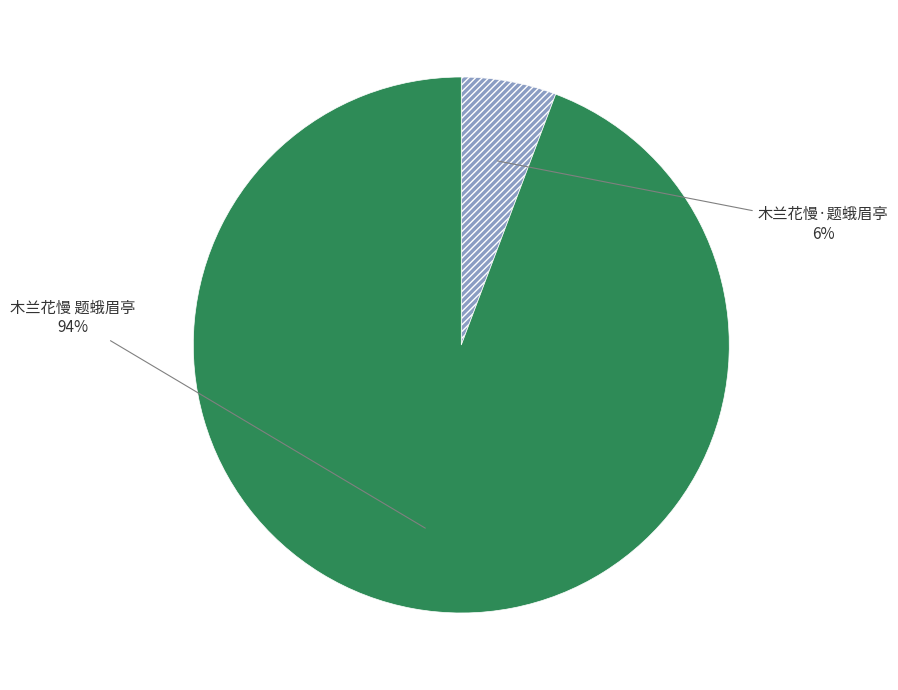

To the nearest percent, what is the average slice percentage?

50%